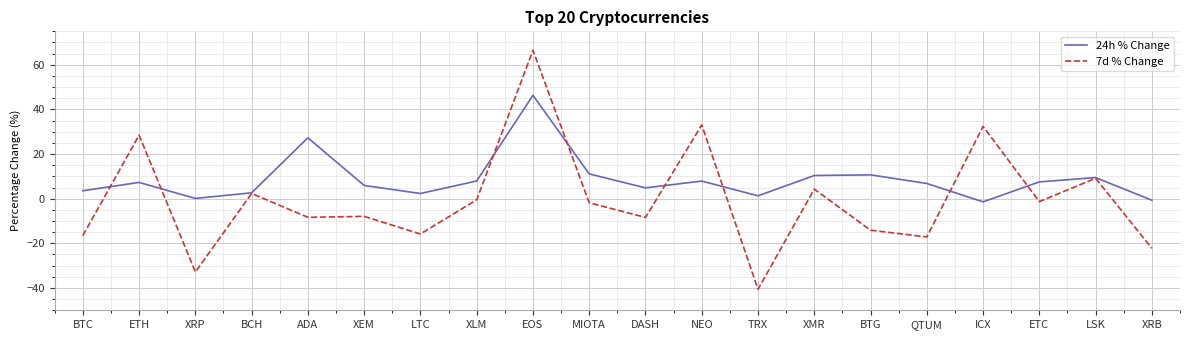

List the series in order of their peak value, highest first.

7d % Change, 24h % Change